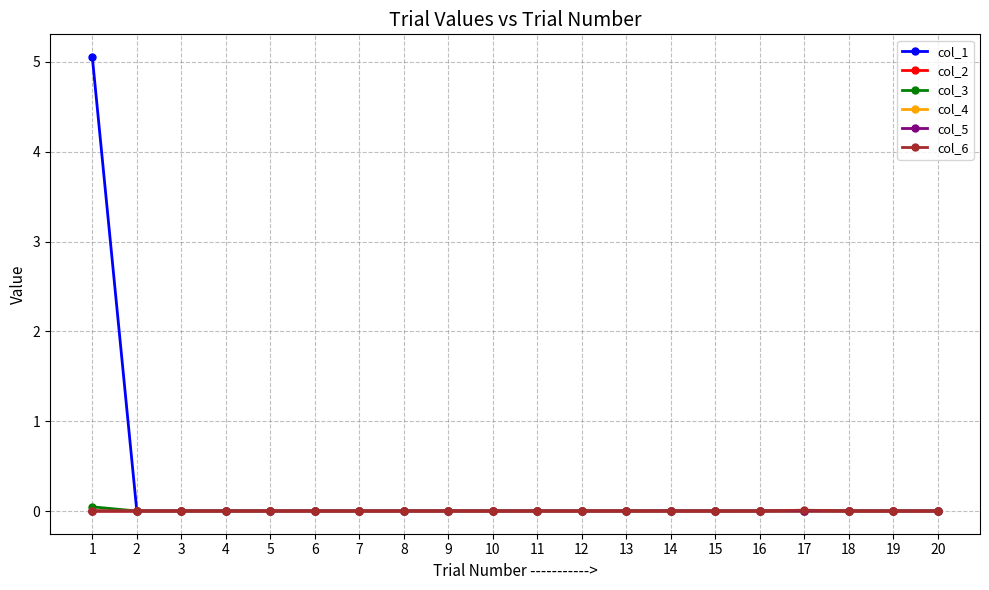

Which series has the largest total across all categories?

col_1